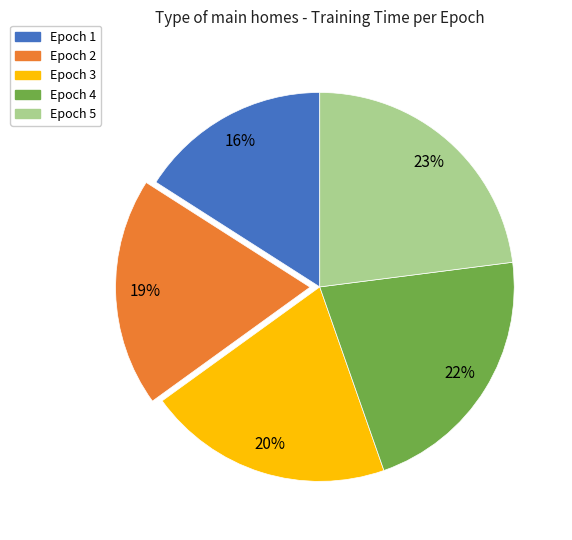

Is there a majority slice in this chart?

No